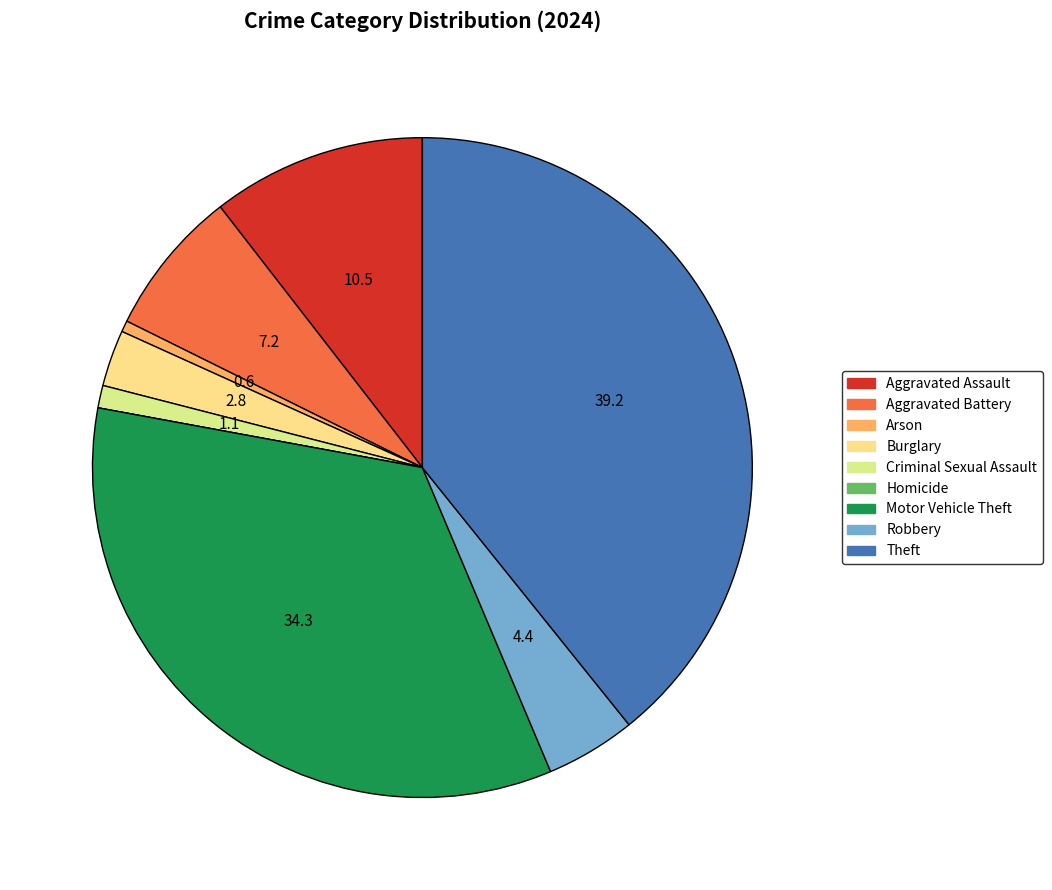

Is there a majority slice in this chart?

No